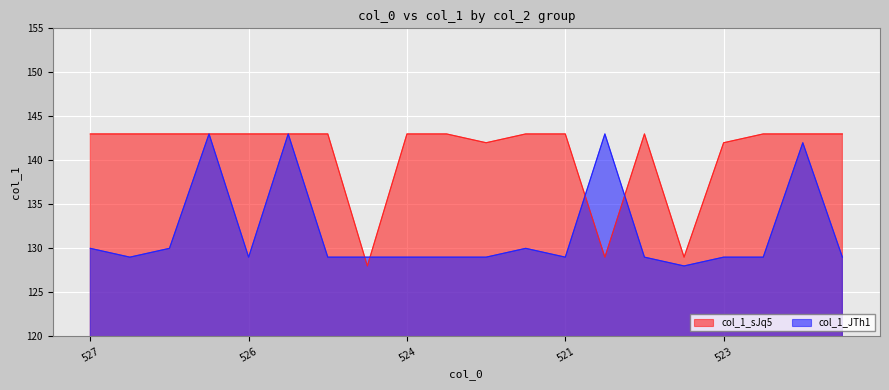

Is it true that col_1_sJq5 equals 91 at 523?

False